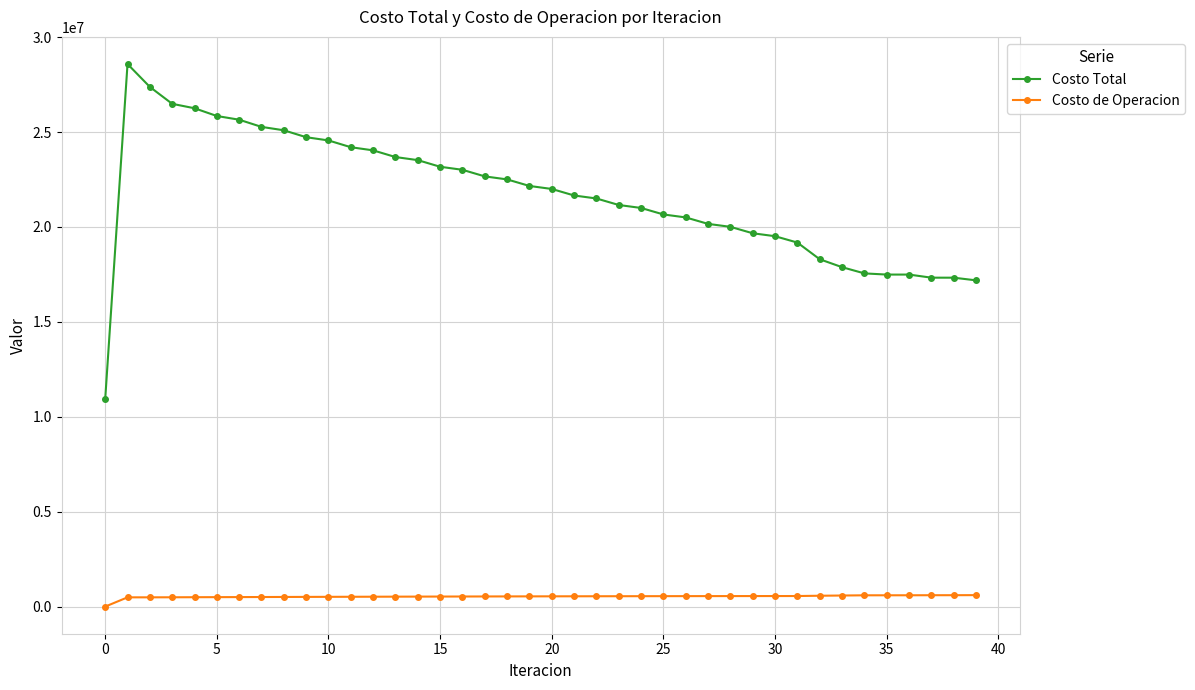

Which series has the largest range (max minus min)?

Costo Total